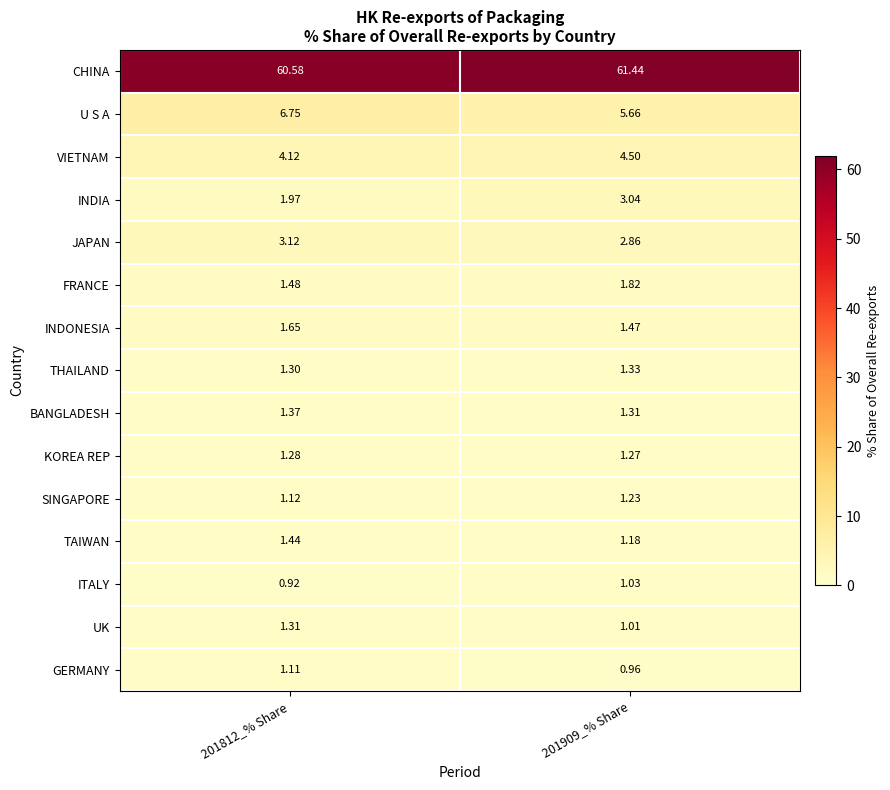

Which series has the largest total across all categories?

CHINA